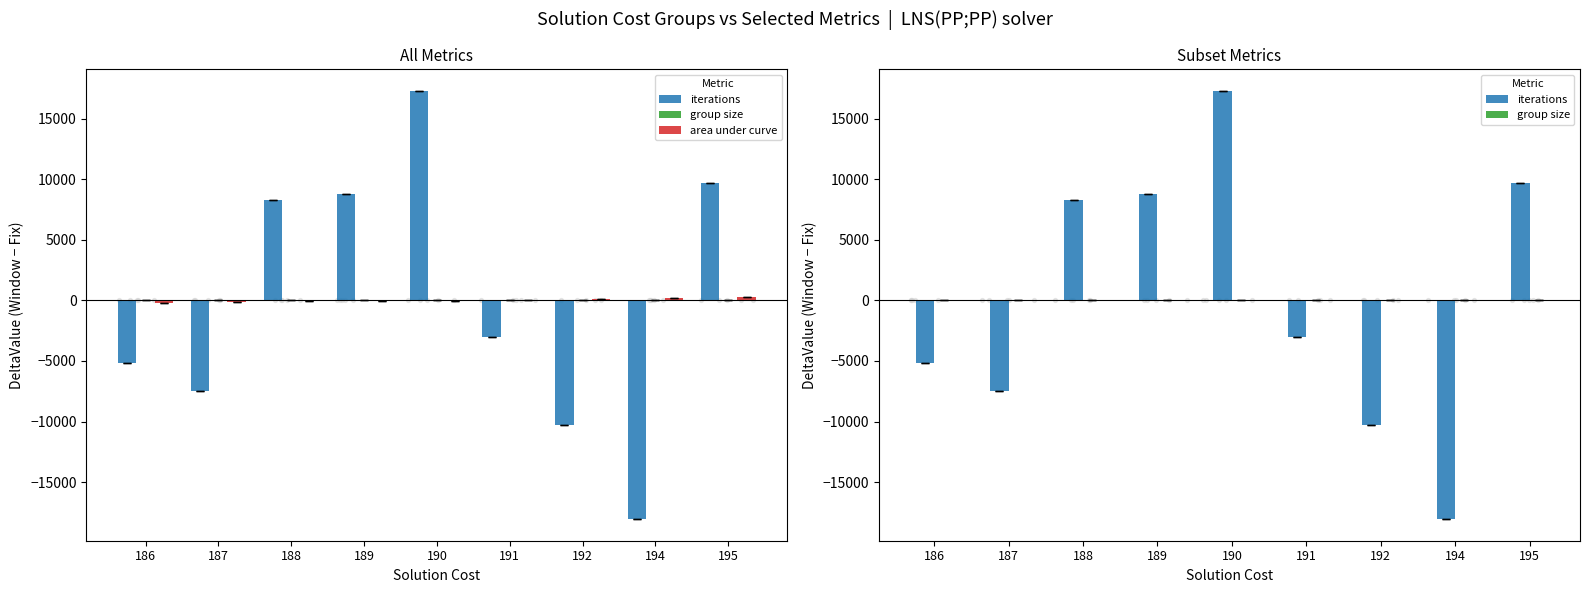

Which series contains the lowest Y value?

iterations